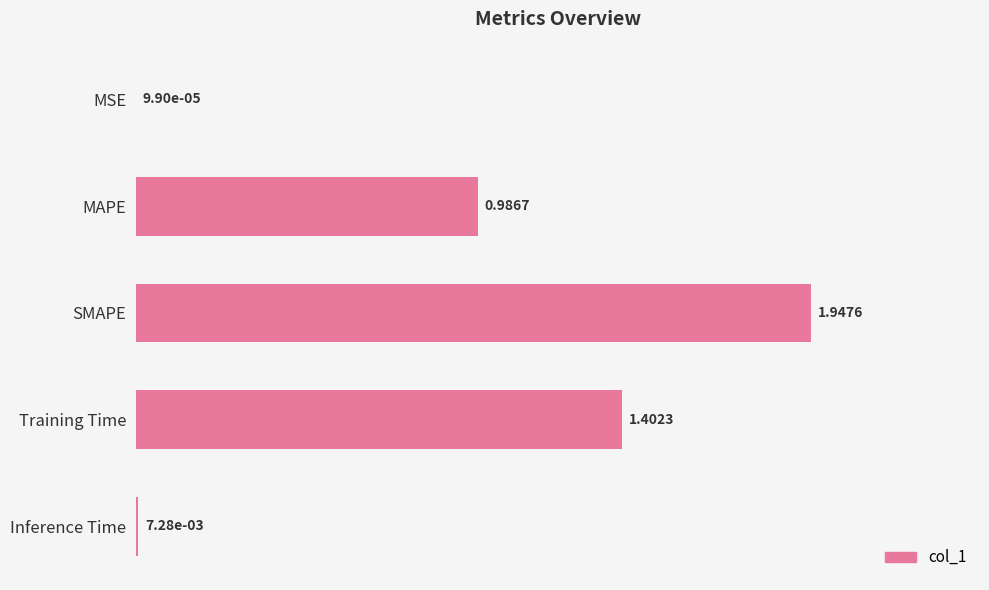

Are the bars horizontal?

Yes